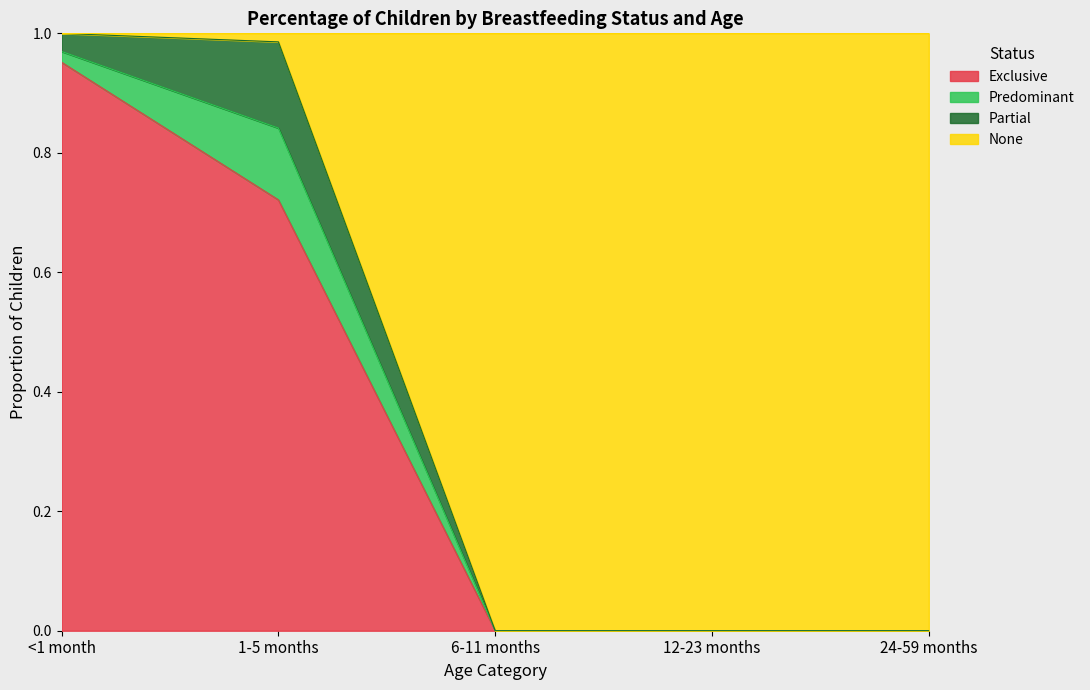

What are all the series names shown in the legend?

Exclusive, Predominant, Partial, None